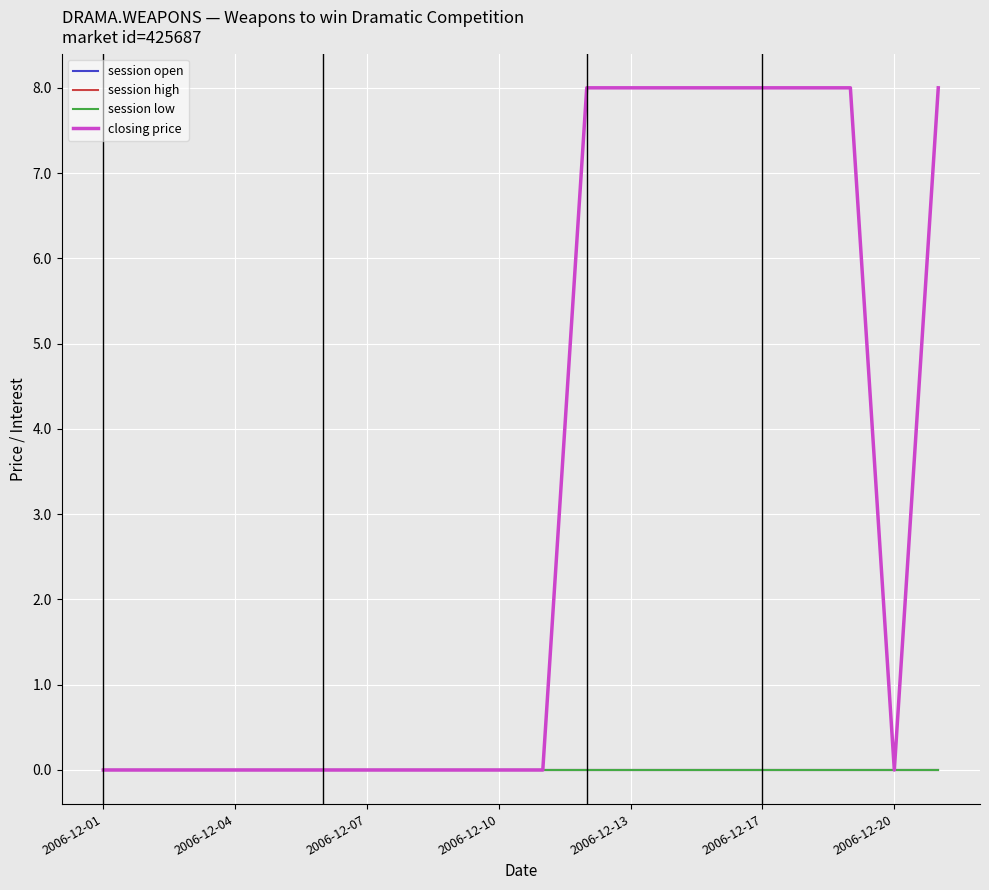

How many interior local valleys does the closing price series have?

1